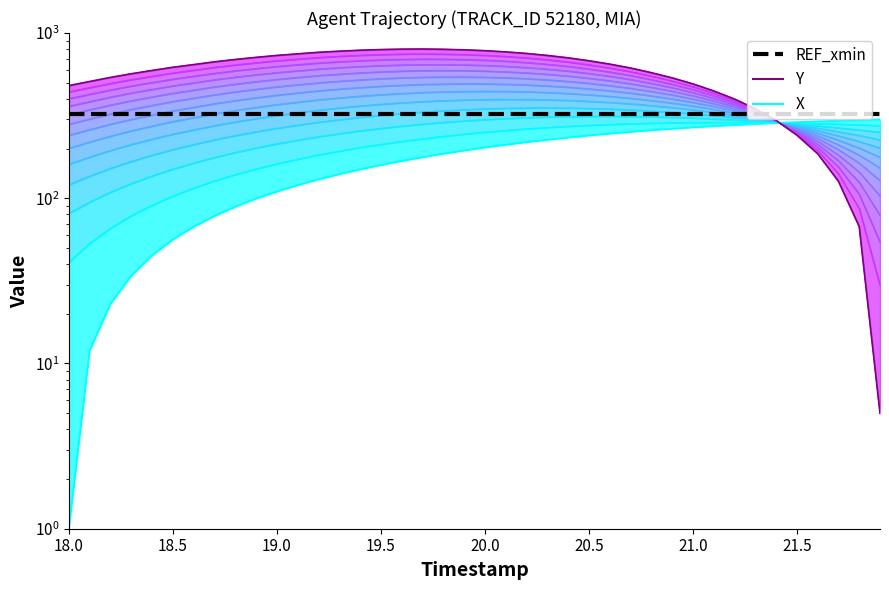

What are all the series names shown in the legend?

X, Y, REF_xmin